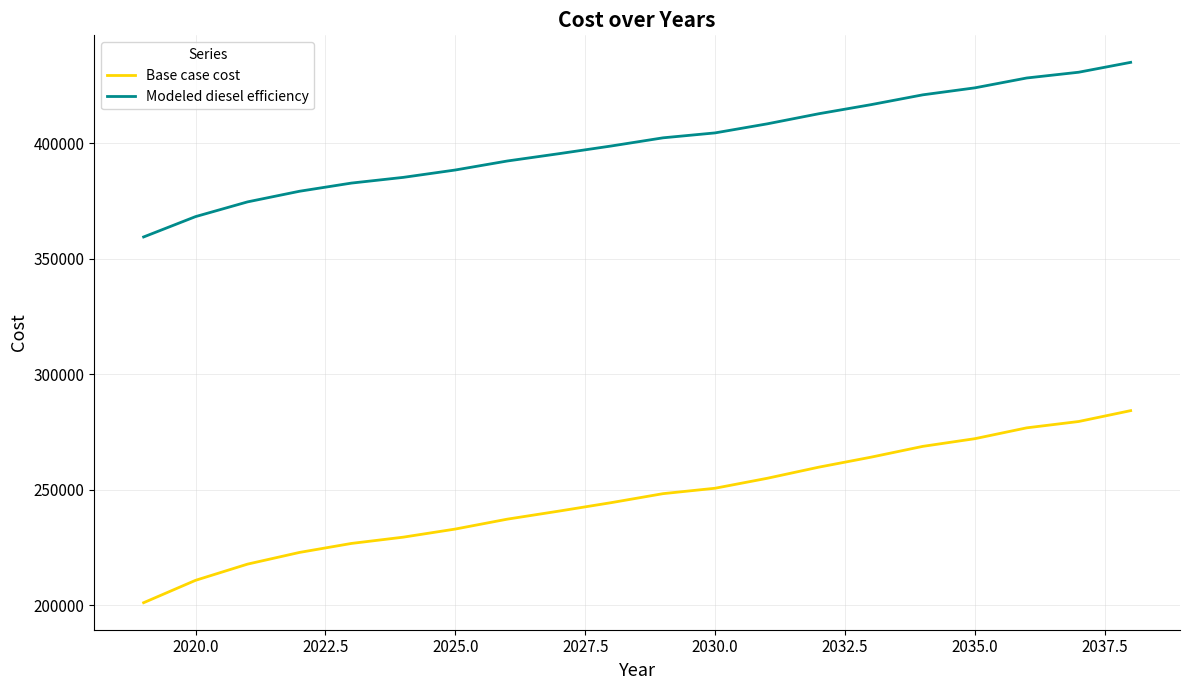

Which series has the largest total across all categories?

Modeled diesel efficiency